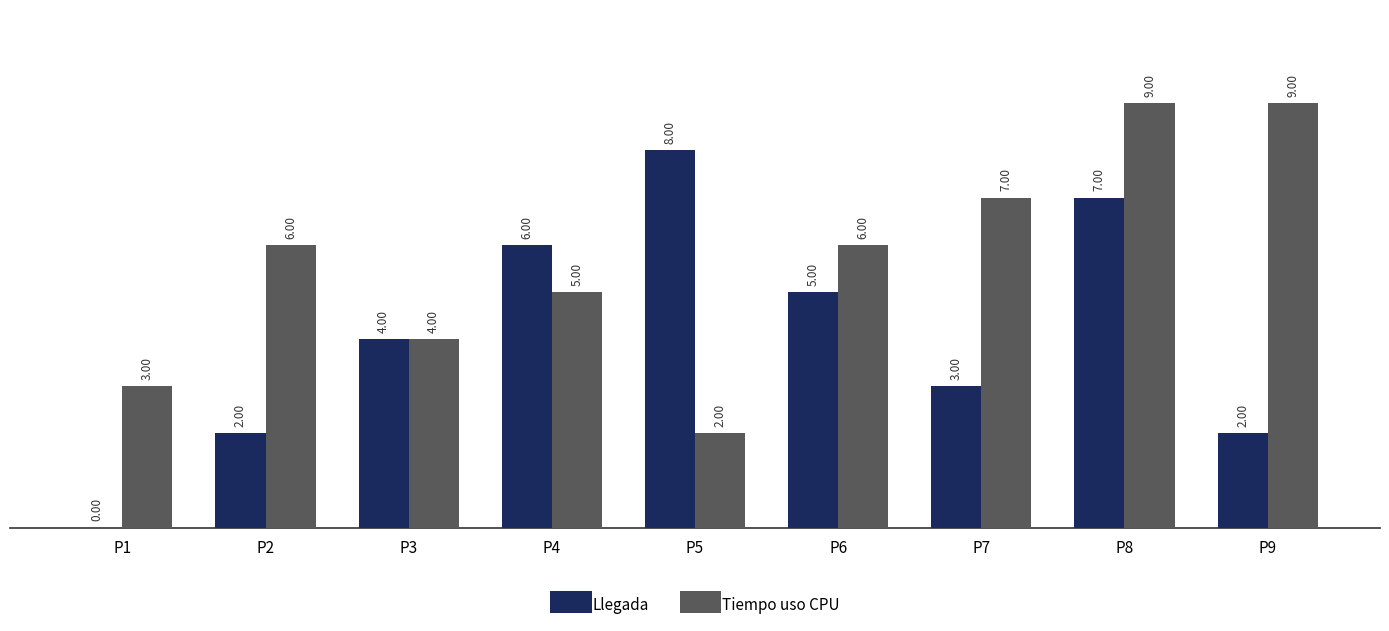

What is the sum of all Tiempo uso CPU values?

51